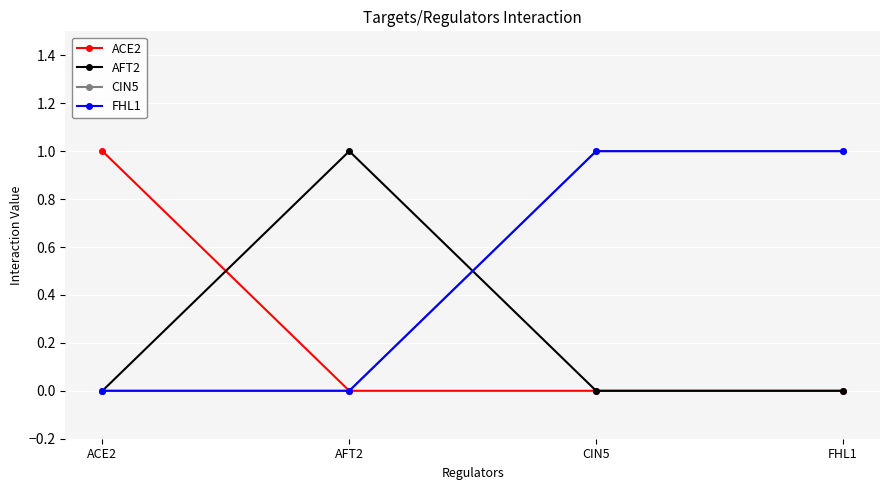

What is the total value across all series at ACE2?

1